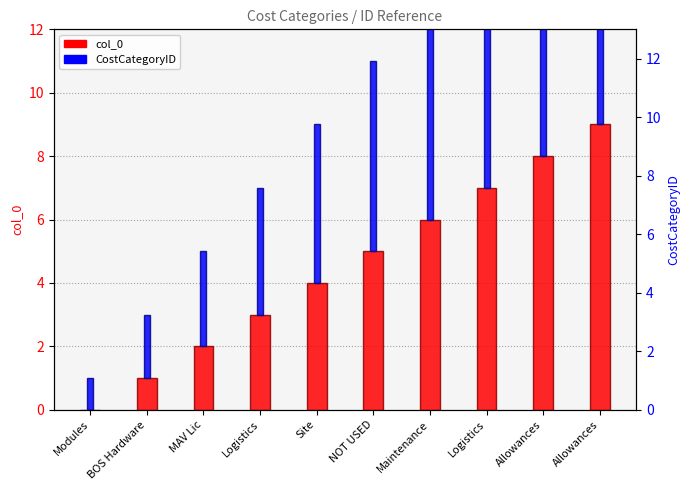

What is the sum of all col_0 values?

45